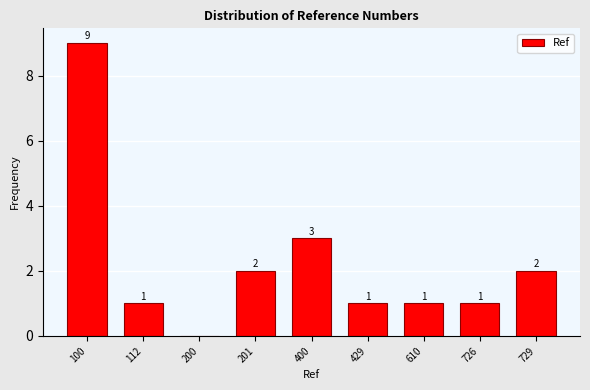

Reading left to right, list all the values displayed in this chart.

100=9	112=1	200=0	201=2	400=3	429=1	610=1	726=1	729=2